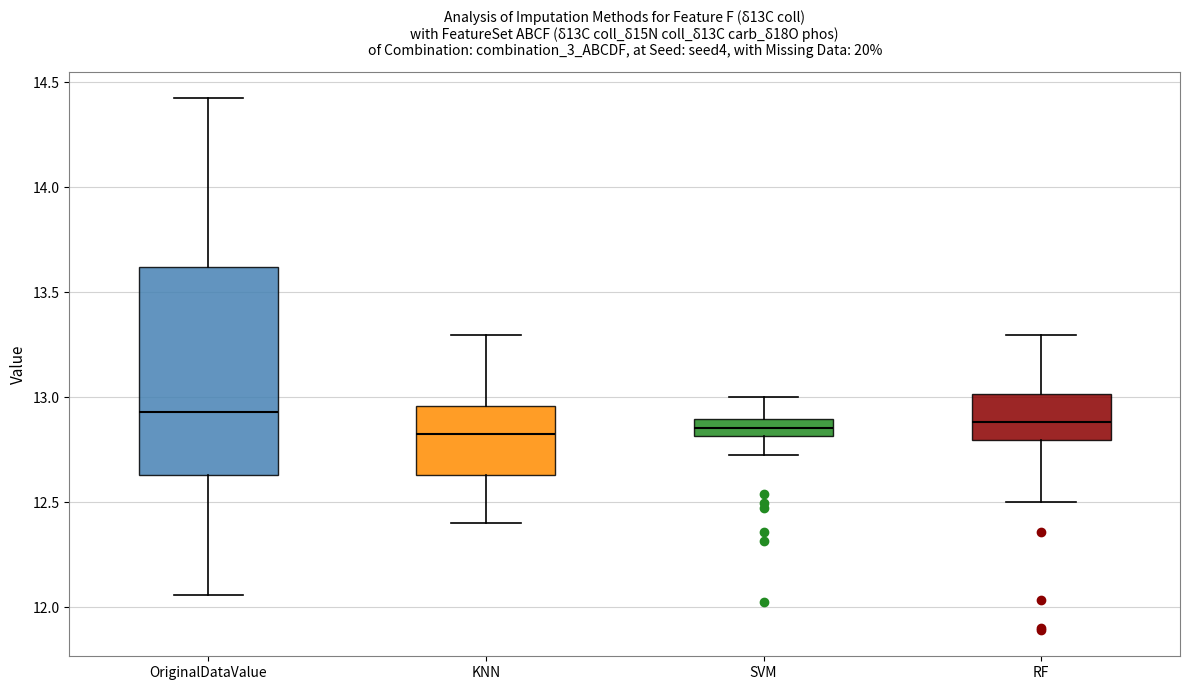

Reading left to right, transcribe this box plot: for each box, give where its median line is, the range the box spans, and where its two whiskers end, as read against the y-axis. The values are not printed on the chart, so give them approximately, as read against the axis.

OriginalDataValue: median 12.95, box 12.65 to 13.60, whiskers 12.05 to 14.40
KNN: median 12.85, box 12.65 to 12.95, whiskers 12.40 to 13.30
SVM: median 12.85, box 12.80 to 12.90, whiskers 12.70 to 13.00
RF: median 12.90, box 12.80 to 13.00, whiskers 12.50 to 13.30